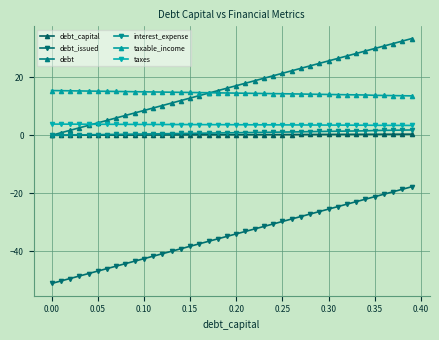

Does the chart have visible grid lines?

Yes